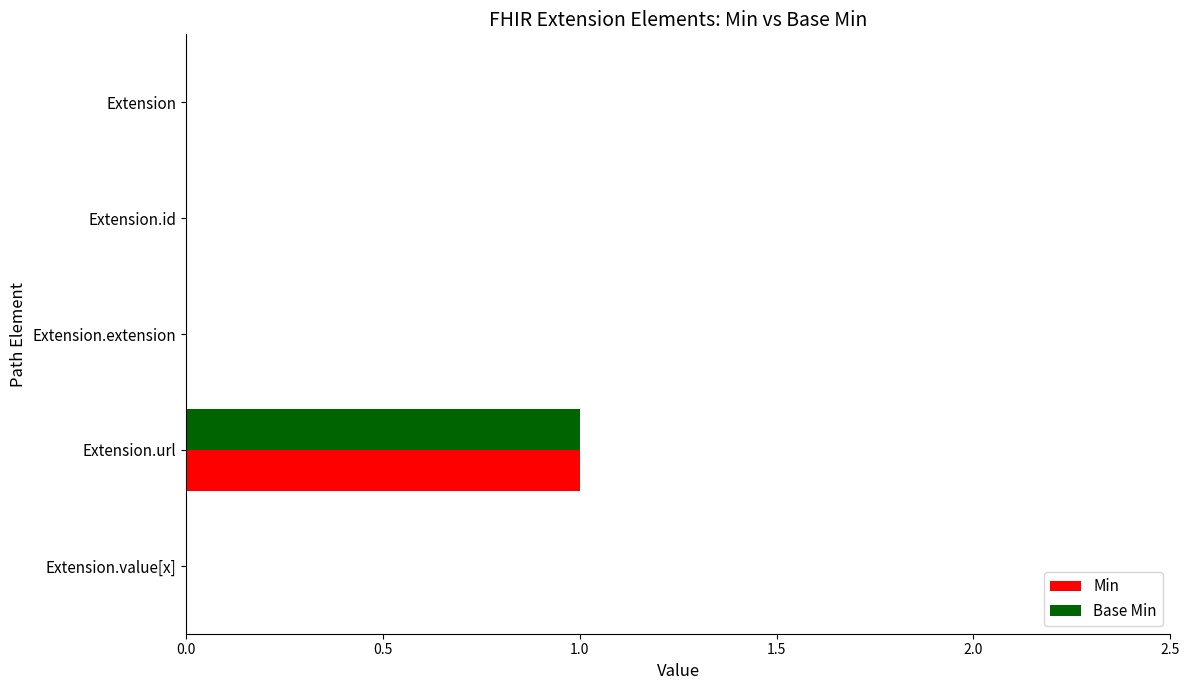

At which category is the sum across all series the highest?

Extension.url